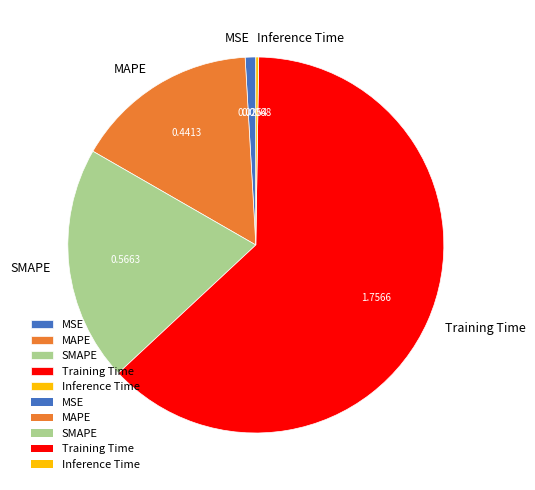

What is the majority slice?

Training Time